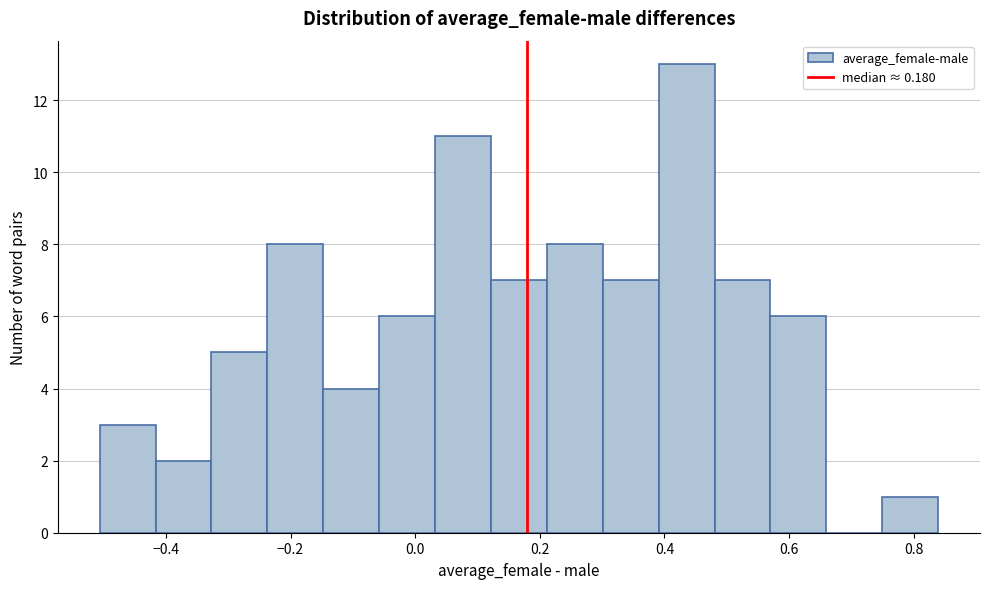

Reading left to right, list every bar in this chart as the range it spans on the x-axis followed by its height. Neither the bar edges nor the heights are printed on the chart, so give them approximately, as read against the axes.

-0.50 to -0.42: 3
-0.42 to -0.32: 2
-0.32 to -0.24: 5
-0.24 to -0.14: 8
-0.14 to -0.06: 4
-0.06 to 0.04: 6
0.04 to 0.12: 11
0.12 to 0.22: 7
0.22 to 0.30: 8
0.30 to 0.40: 7
0.40 to 0.48: 13
0.48 to 0.58: 7
0.58 to 0.66: 6
0.66 to 0.74: 0
0.74 to 0.84: 1